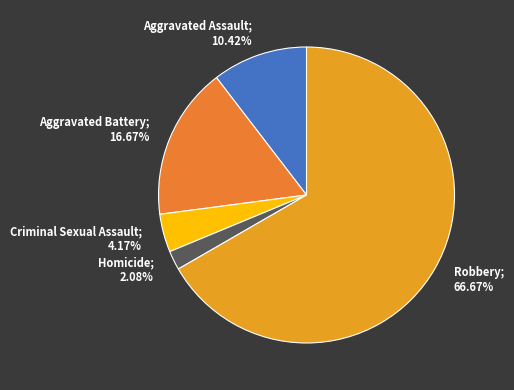

What is the majority slice?

Robbery